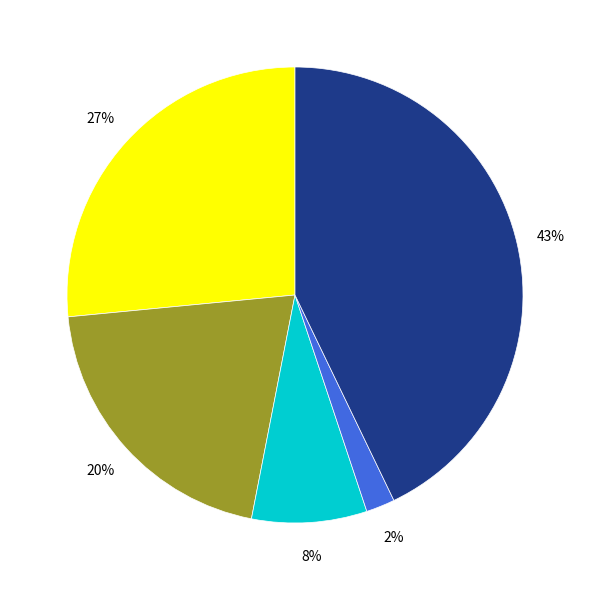

To the nearest percent, what is the difference between the largest and smallest slice percentages?

41%